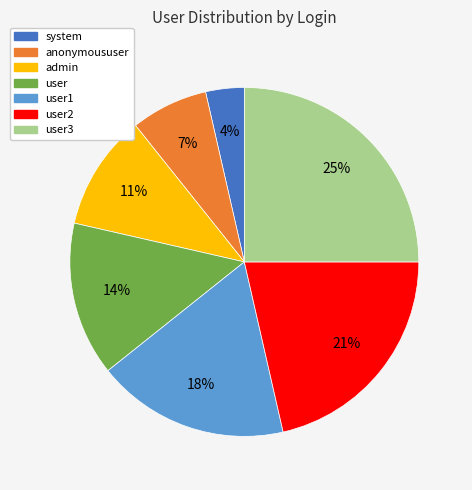

The user slice represents 14% of the pie. True or false?

True